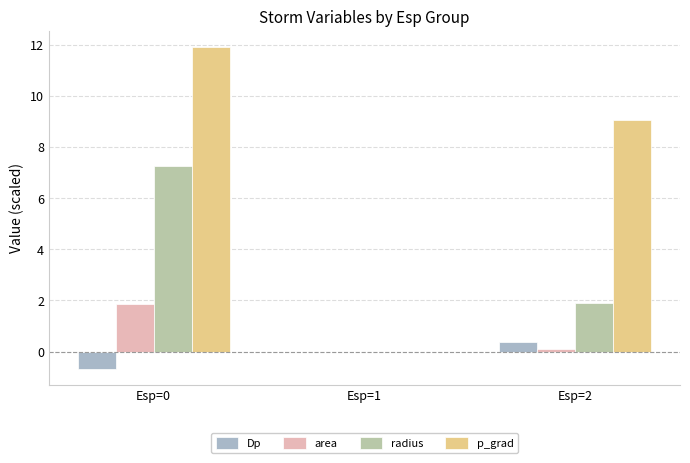

At Esp=0, list the series in order from smallest to largest.

Dp, area, radius, p_grad